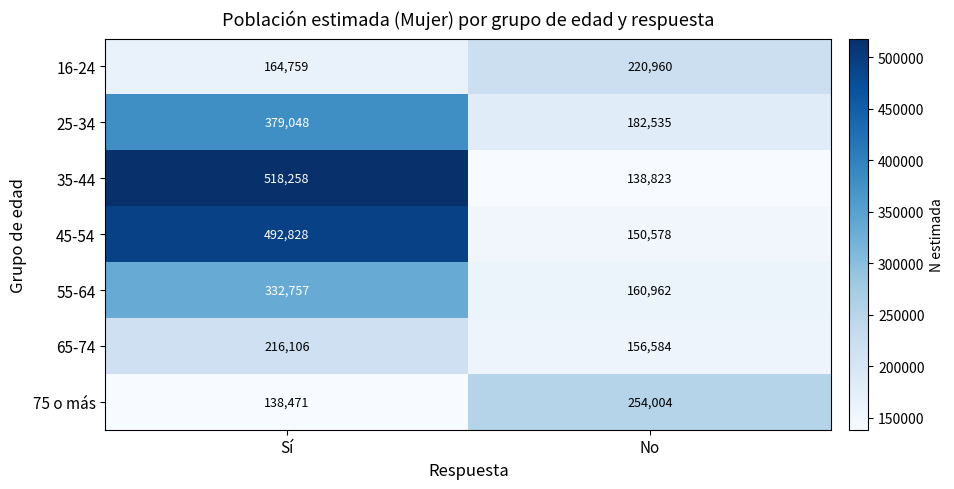

What is the smallest value displayed?

138471